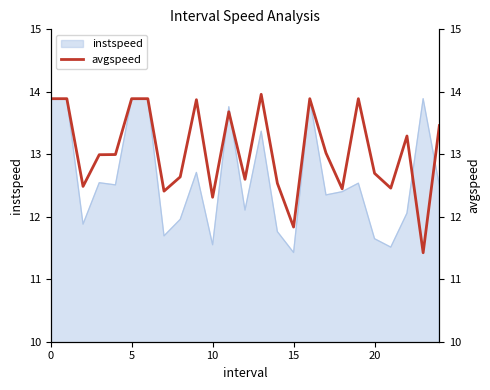

What is the smallest value displayed?

11.4